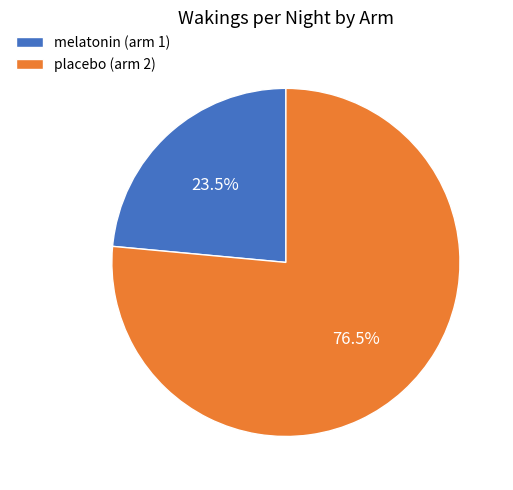

What is the smallest slice in the pie chart?

melatonin (arm 1)